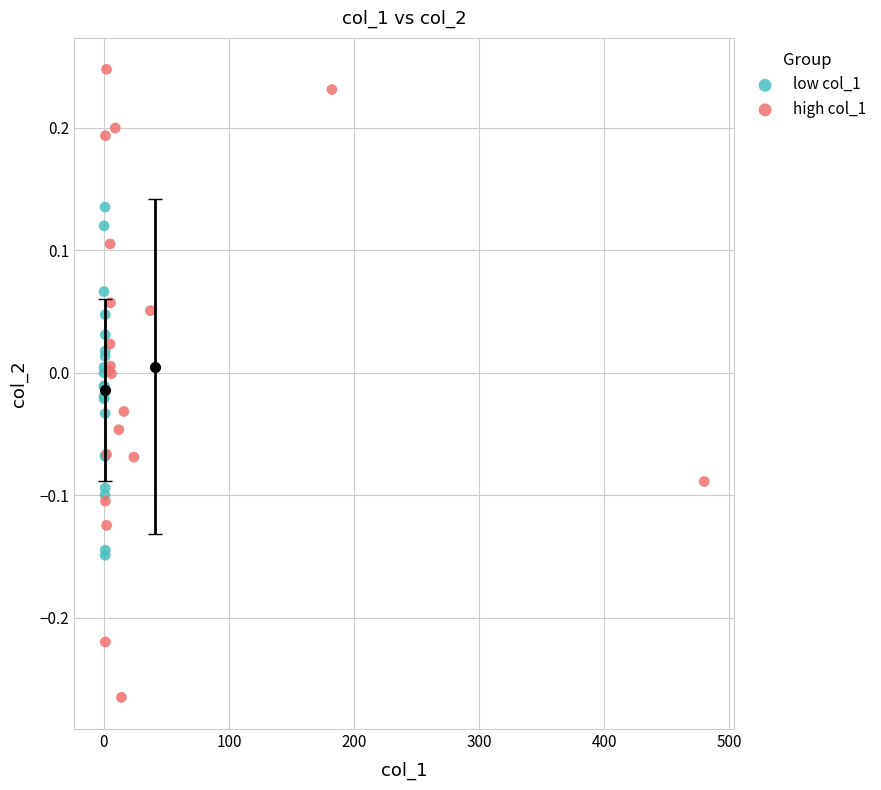

Which series reaches the maximum Y coordinate?

high col_1